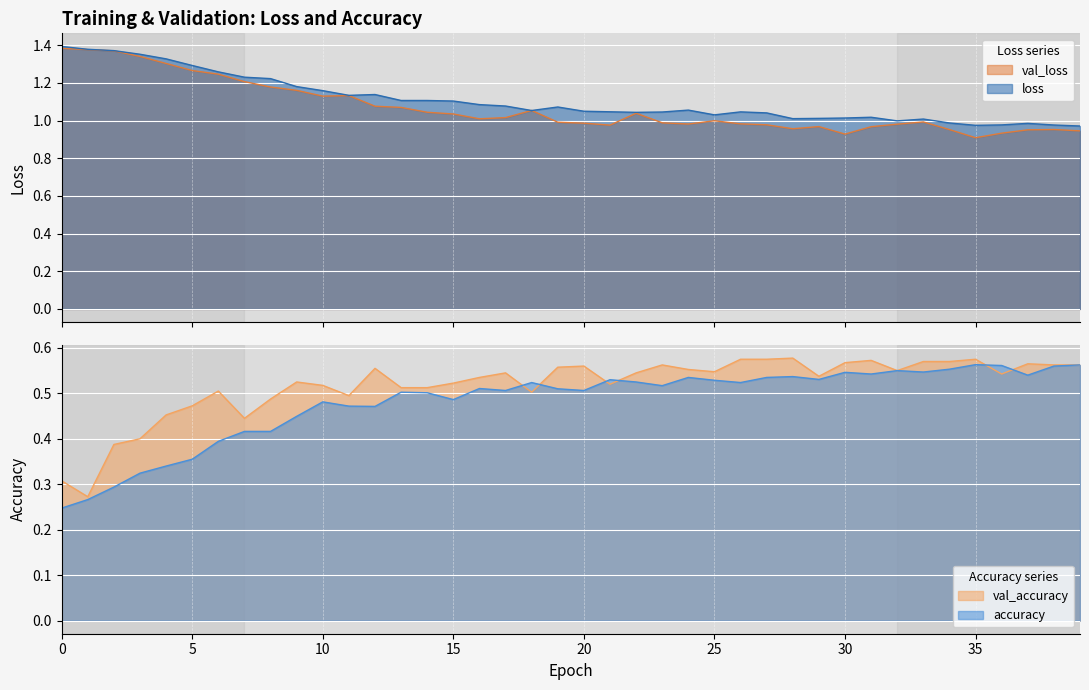

What is the difference between the second highest and second lowest values in the val_loss series?

0.4